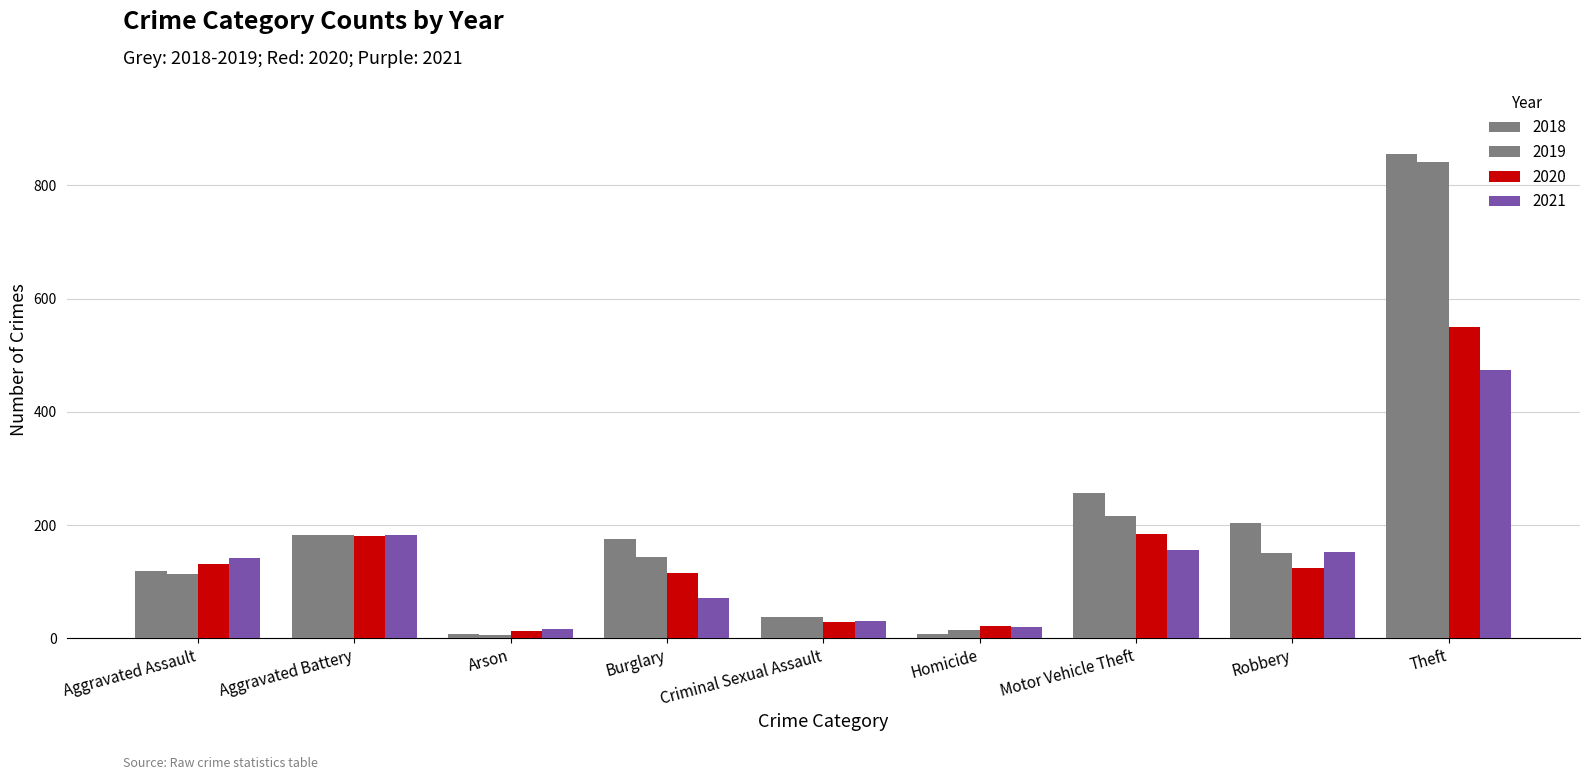

Between Criminal Sexual Assault and Motor Vehicle Theft, which series saw the biggest shift?

2018